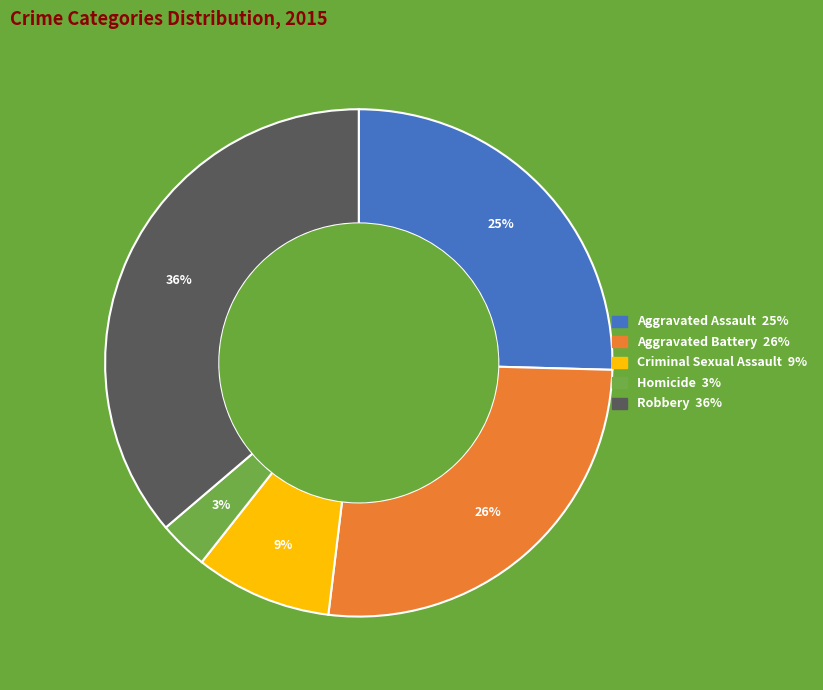

Is there any slice that represents more than half of the pie?

No